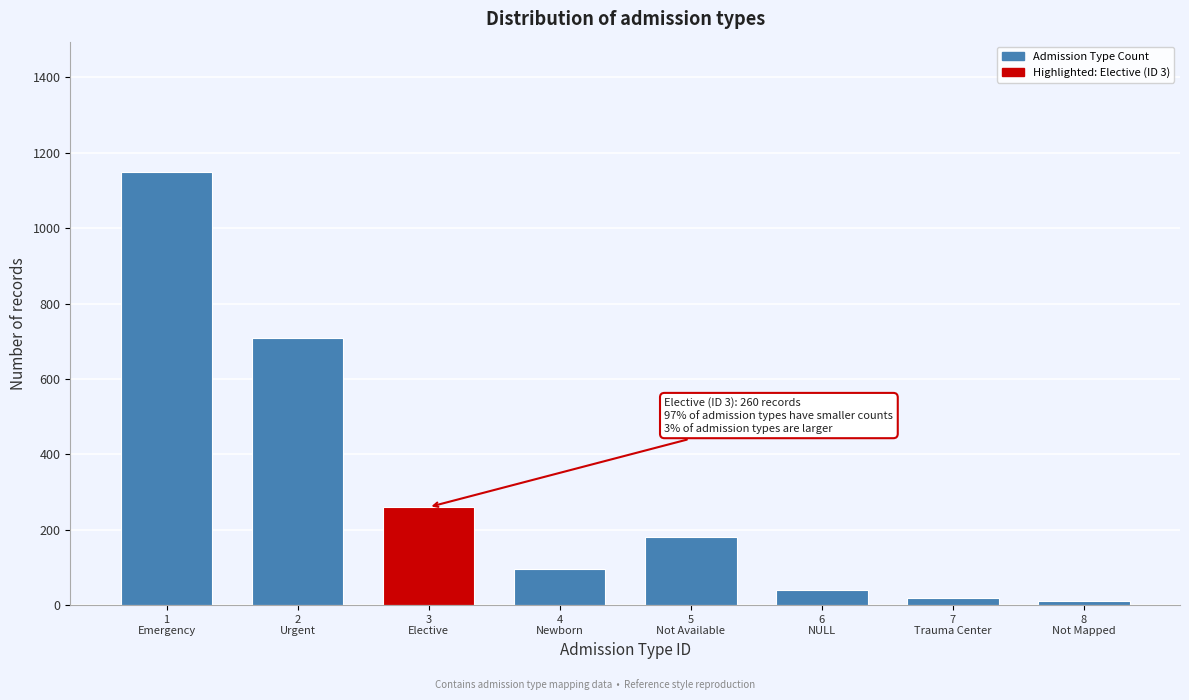

Reading left to right, what are all the values shown in this chart?

1150	710	260	95	180	40	20	10